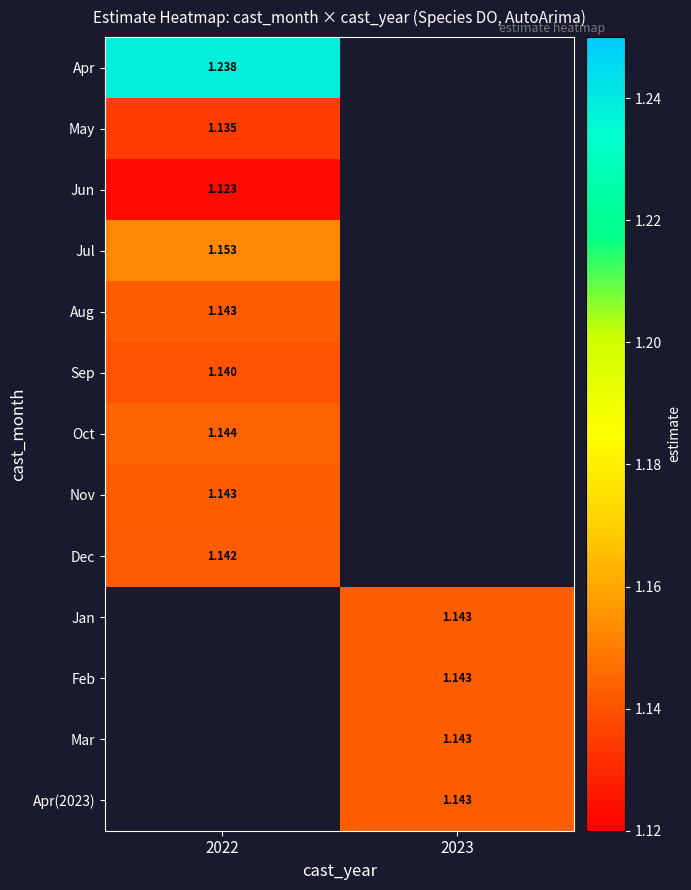

Is the value of Dec at 2022 greater than the value of Jun at 2022?

Yes